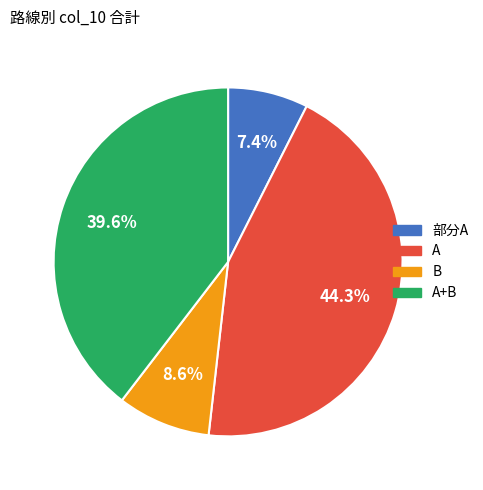

How many slices are in this pie chart?

4